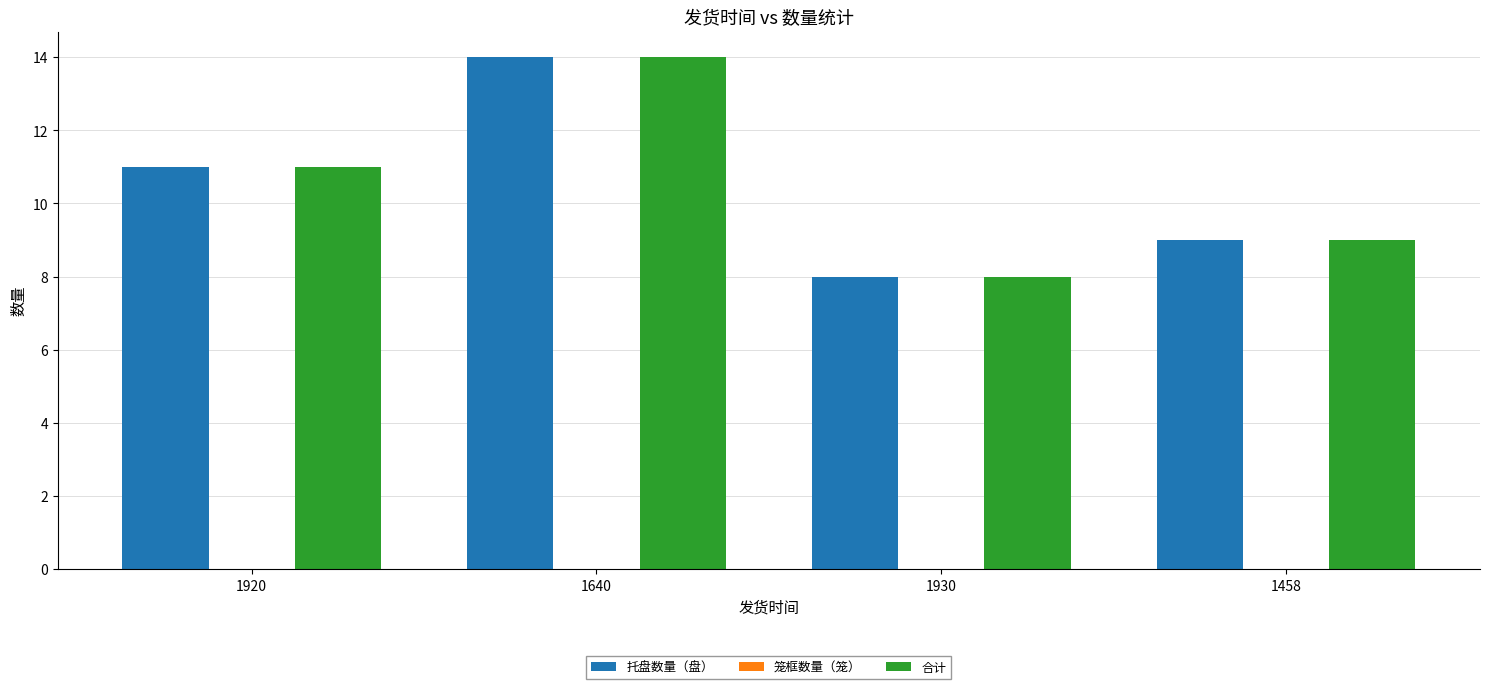

The 托盘数量（盘） series shows 9 at 1458. True or false?

True